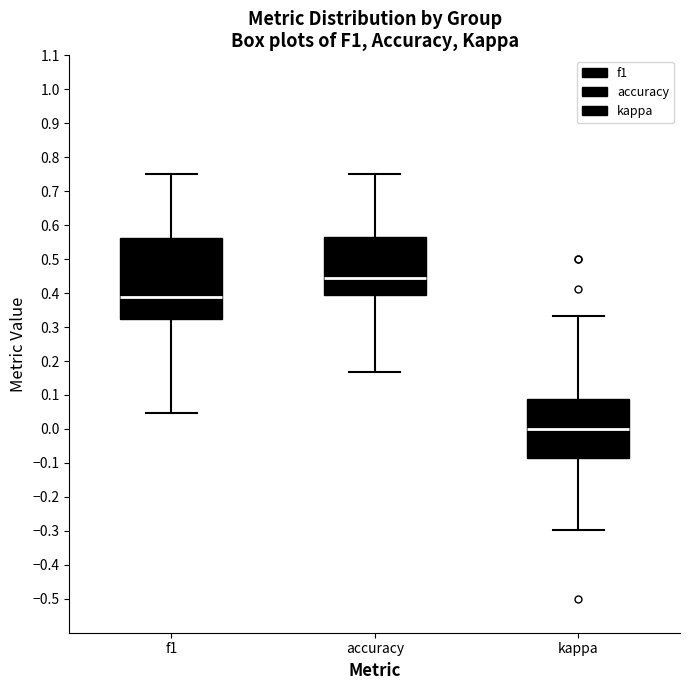

Reading left to right, transcribe this box plot: for each box, give where its median line is, the range the box spans, and where its two whiskers end, as read against the y-axis. The values are not printed on the chart, so give them approximately, as read against the axis.

f1: median 0.39, box 0.32 to 0.56, whiskers 0.05 to 0.75
accuracy: median 0.44, box 0.39 to 0.57, whiskers 0.17 to 0.75
kappa: median 0.00, box -0.08 to 0.09, whiskers -0.30 to 0.33